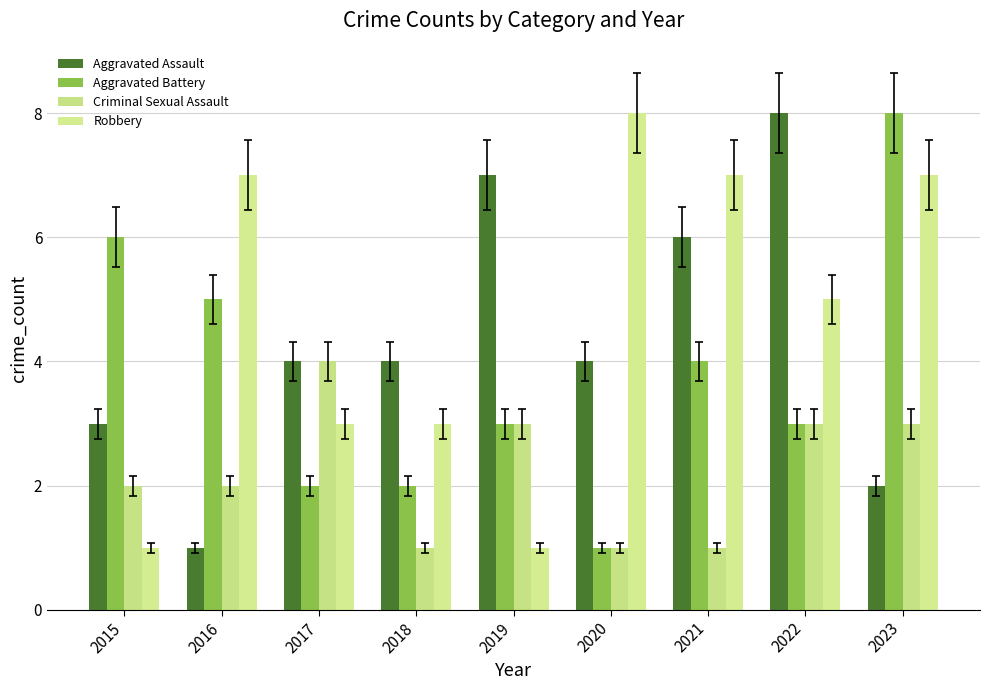

What is the value of the Aggravated Battery bar at the 5th from the left?

3